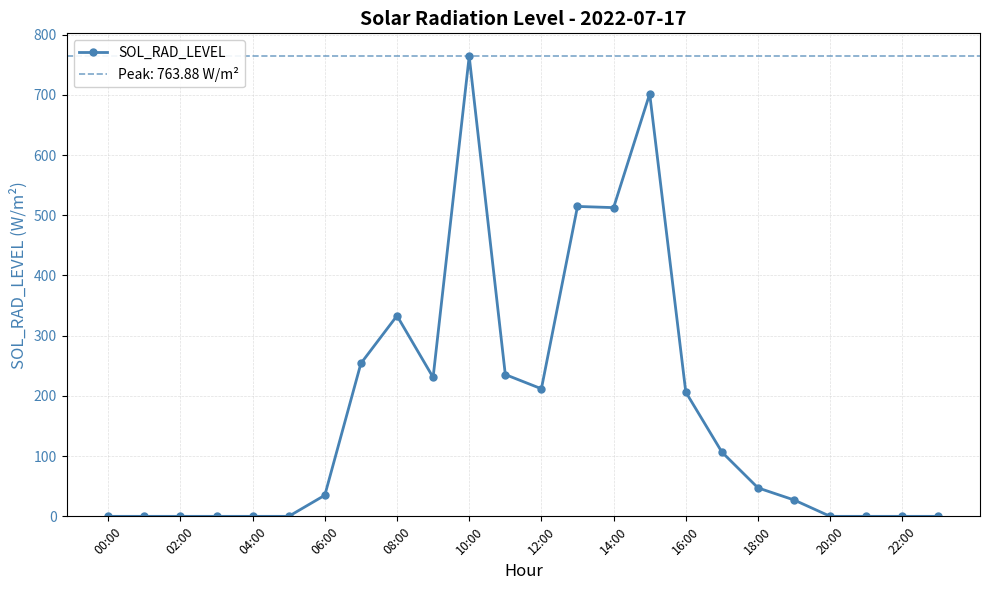

What is the difference between the maximum and minimum values?

763.9